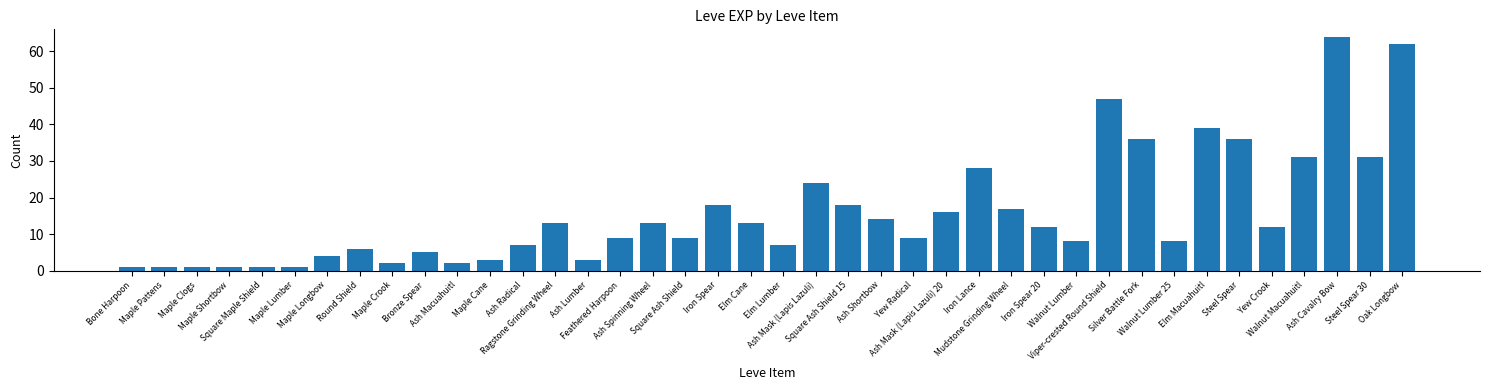

The chart shows a value of 9 at Feathered Harpoon. True or false?

True